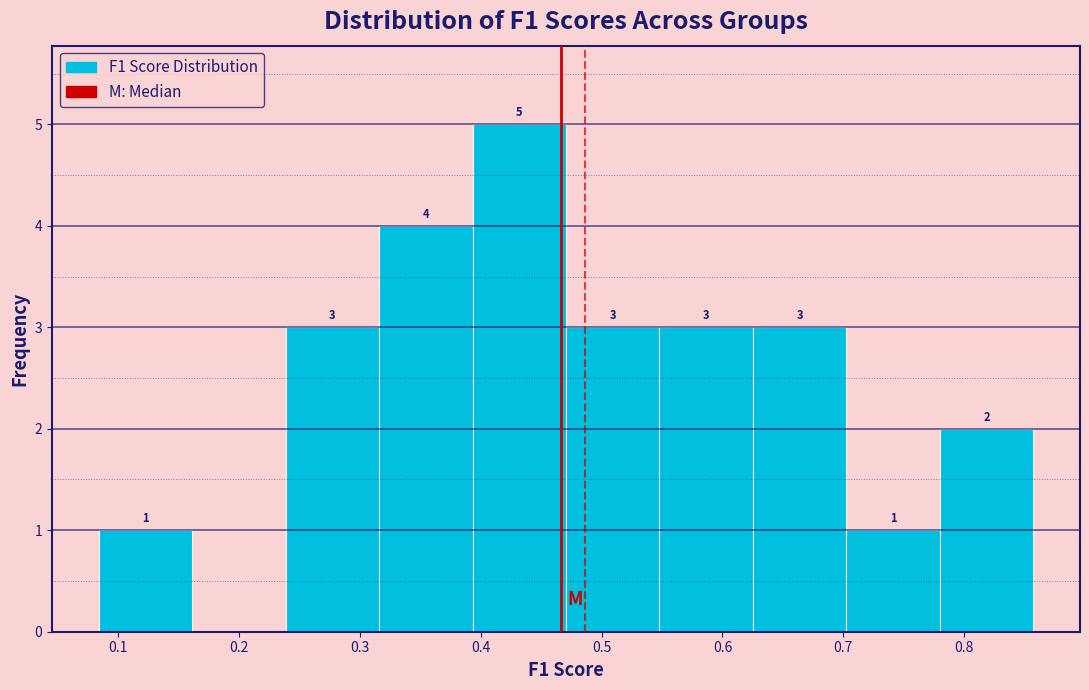

Which range on the x-axis has the tallest bar?

0.39 to 0.47